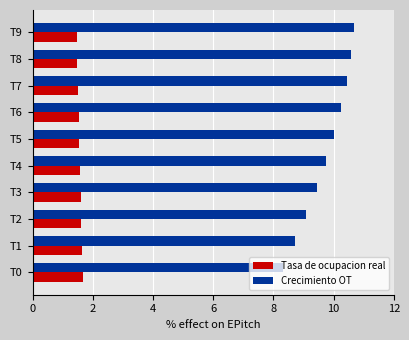

What is the minimum value for Crecimiento OT?

8.3